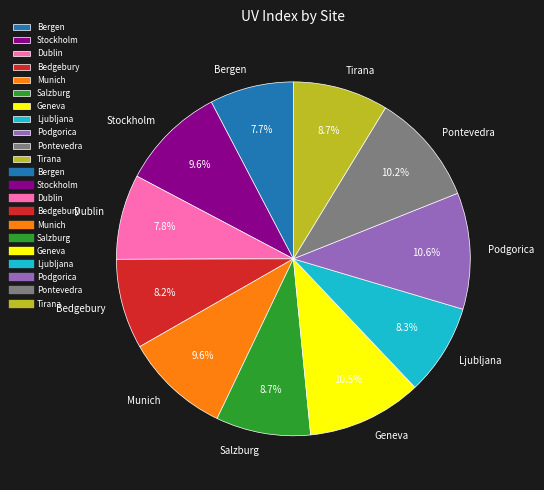

What percentage is the Ljubljana slice, to the nearest percent?

8%